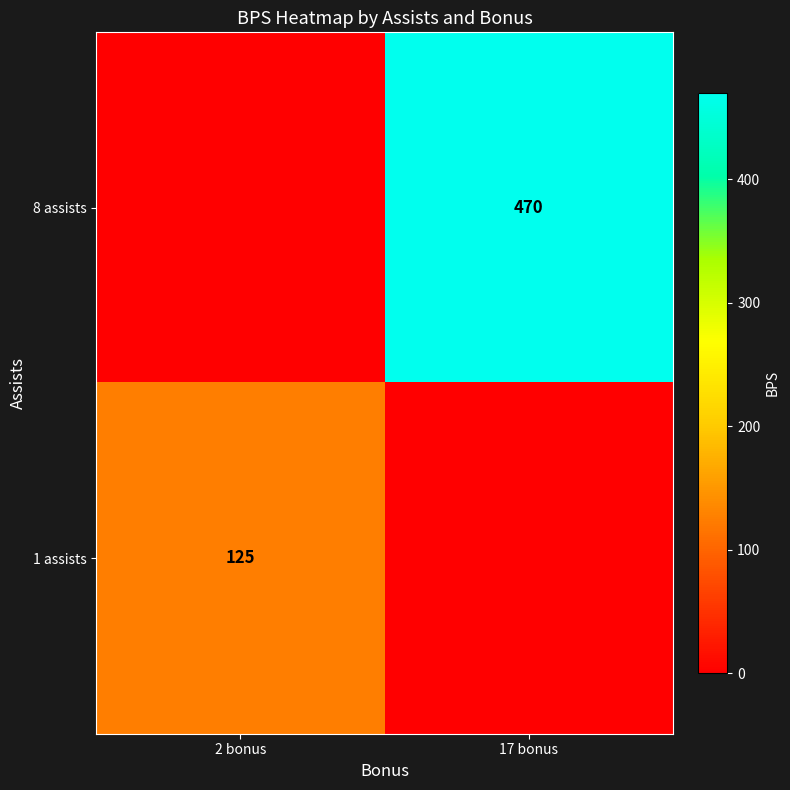

True or false: 8 assists has a value of 470 at 17 bonus.

True